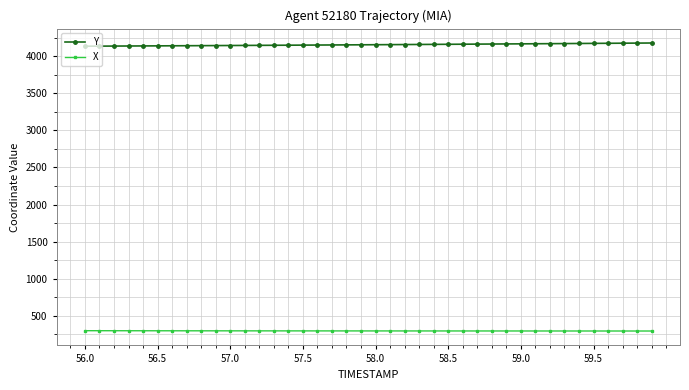

What is the minimum value shown in the chart?

296.2